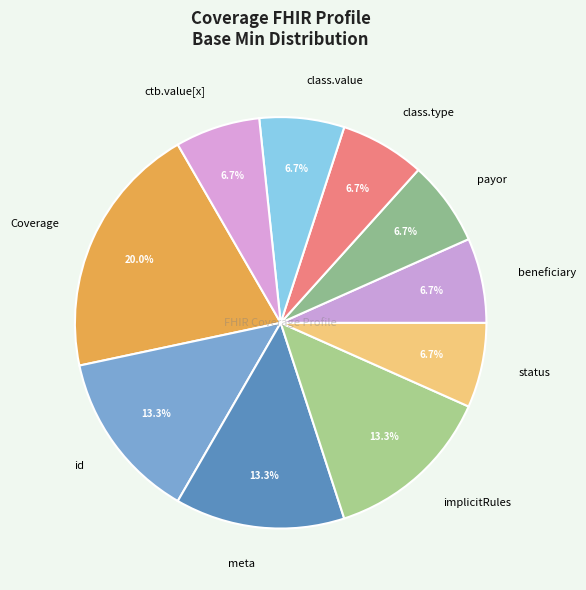

Which slice is the largest?

Coverage